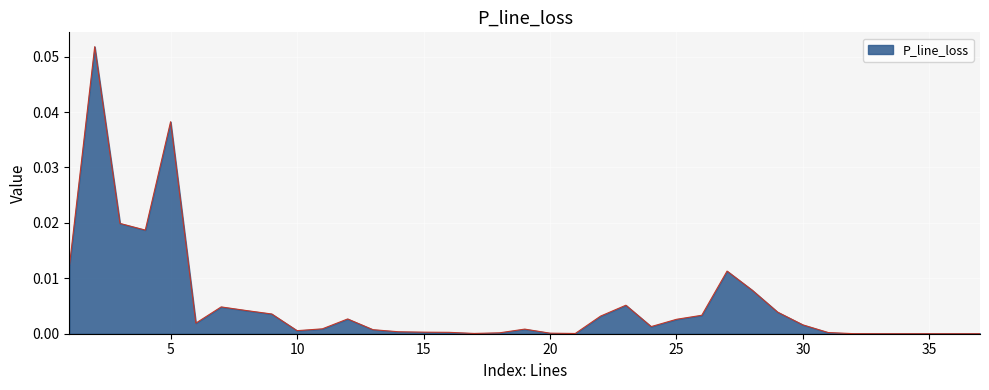

Does the chart have visible grid lines?

Yes